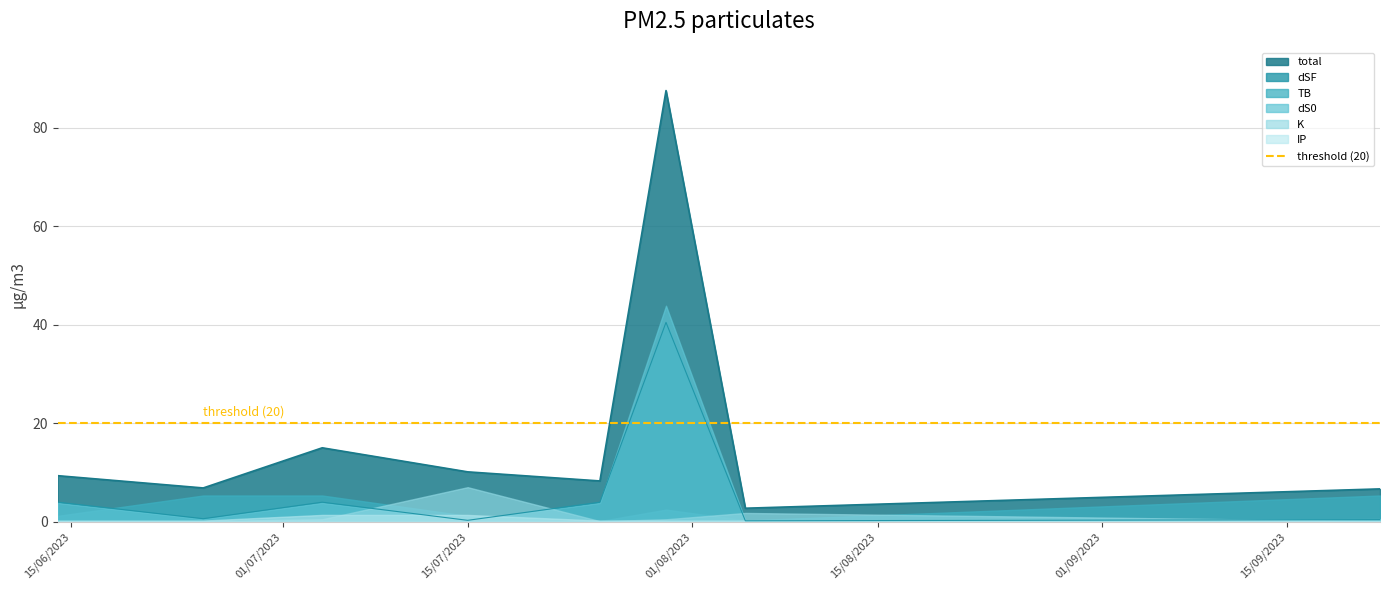

At which category does the chart reach its minimum across all series?

2023-07-25